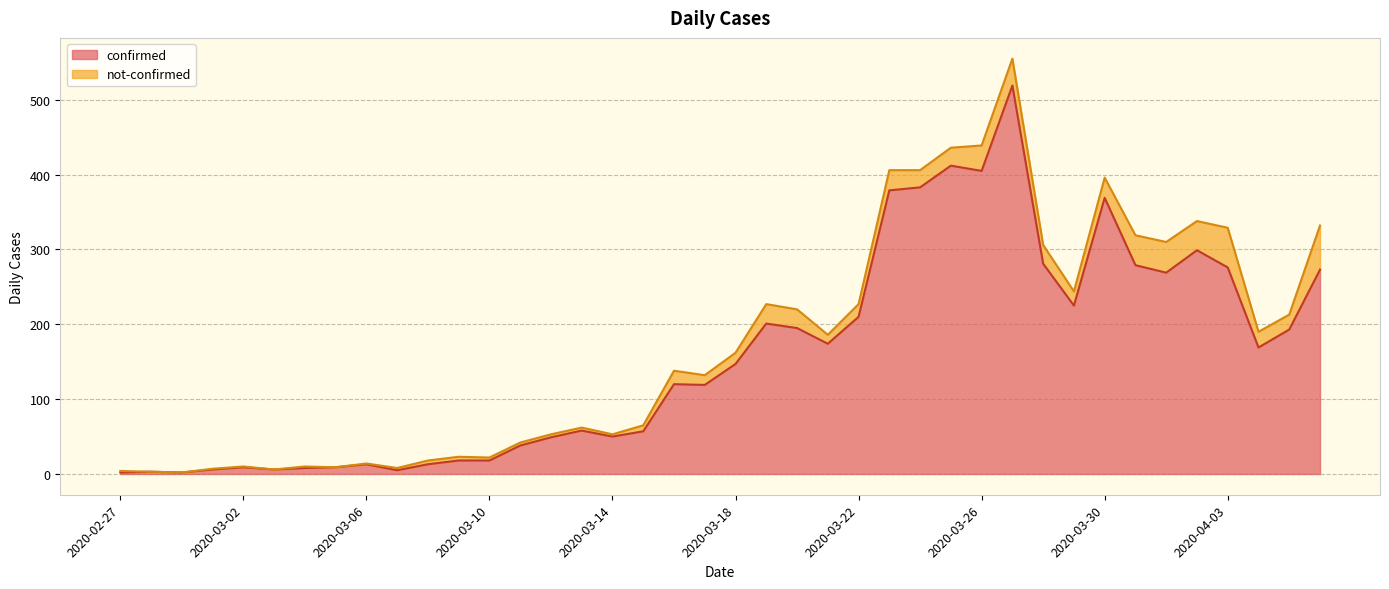

At which label is the value closest to 260?

2020-04-01